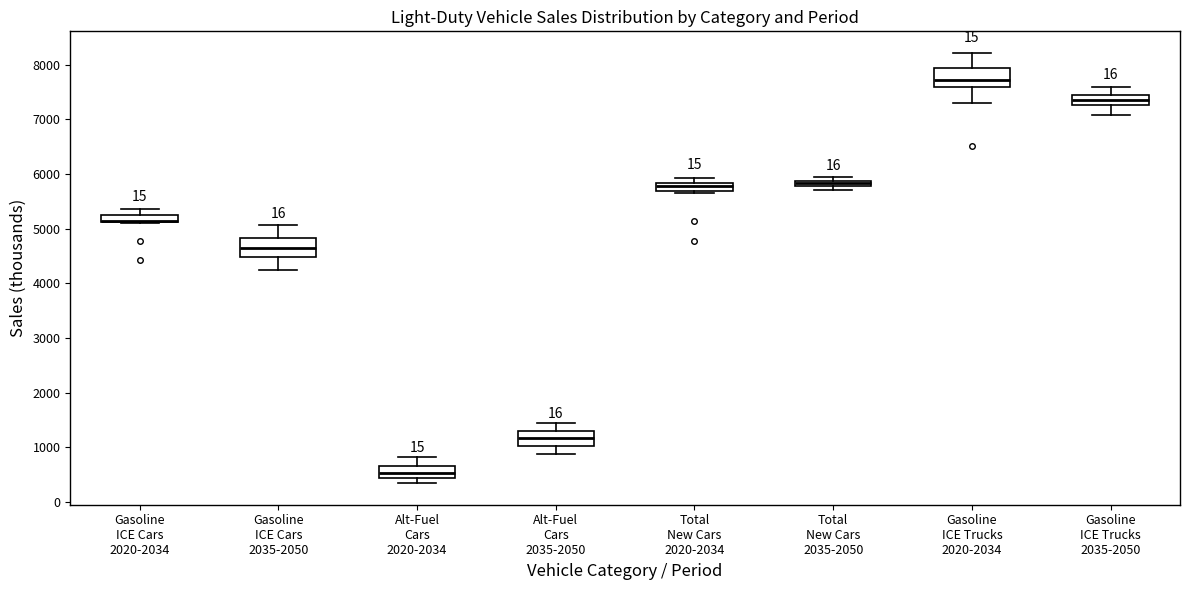

Which box's median line is the highest?

Gasoline ICE Trucks 2020-2034